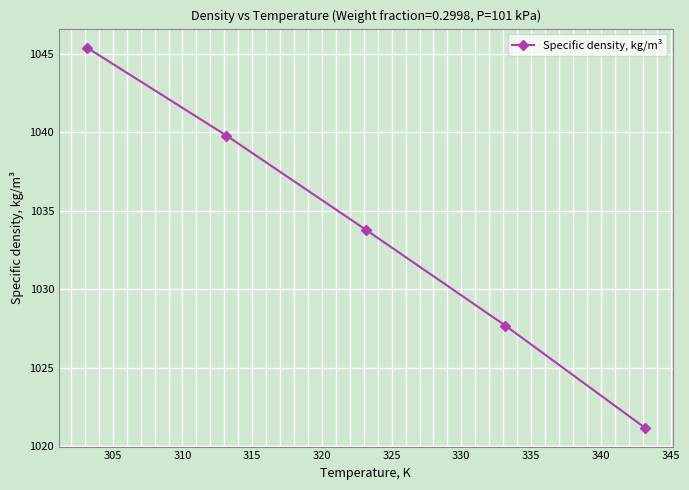

True or false: there are more than 2 points higher than both neighbors.

False